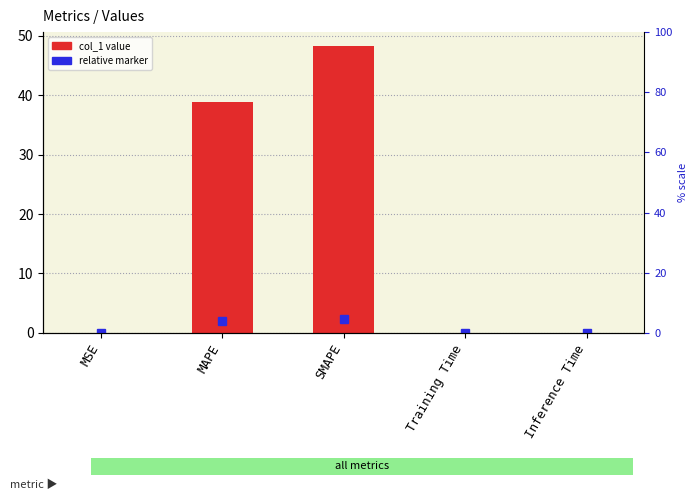

The chart shows a value of 79.0 at SMAPE. True or false?

False